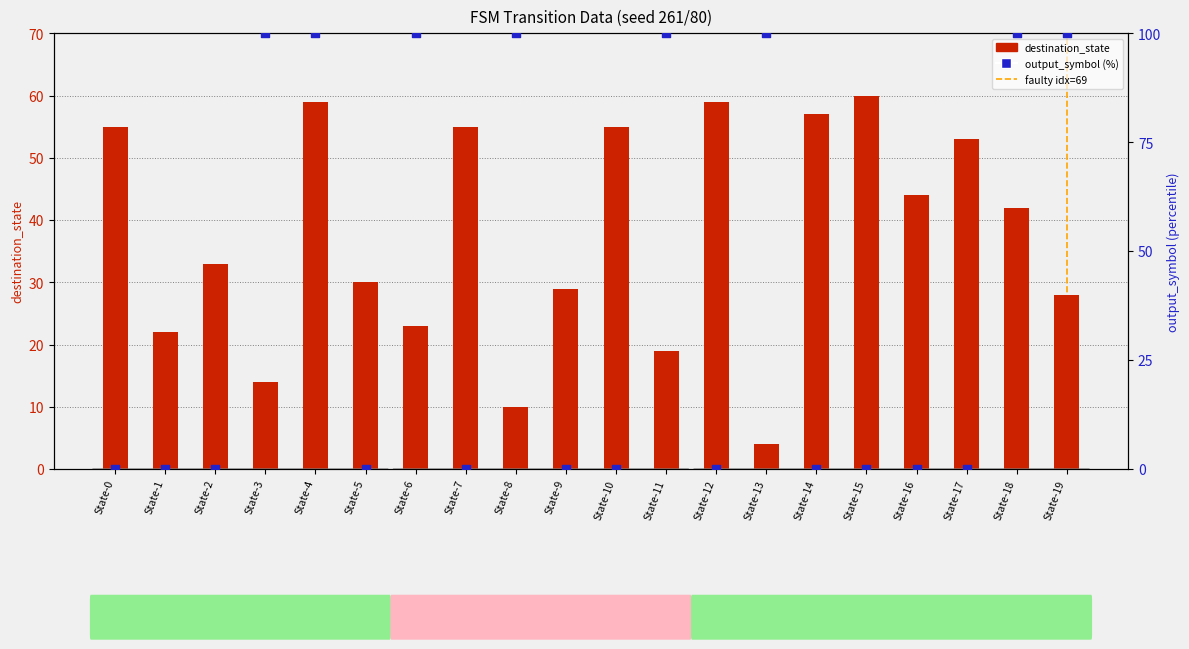

At which category is the sum across all series the highest?

State-4